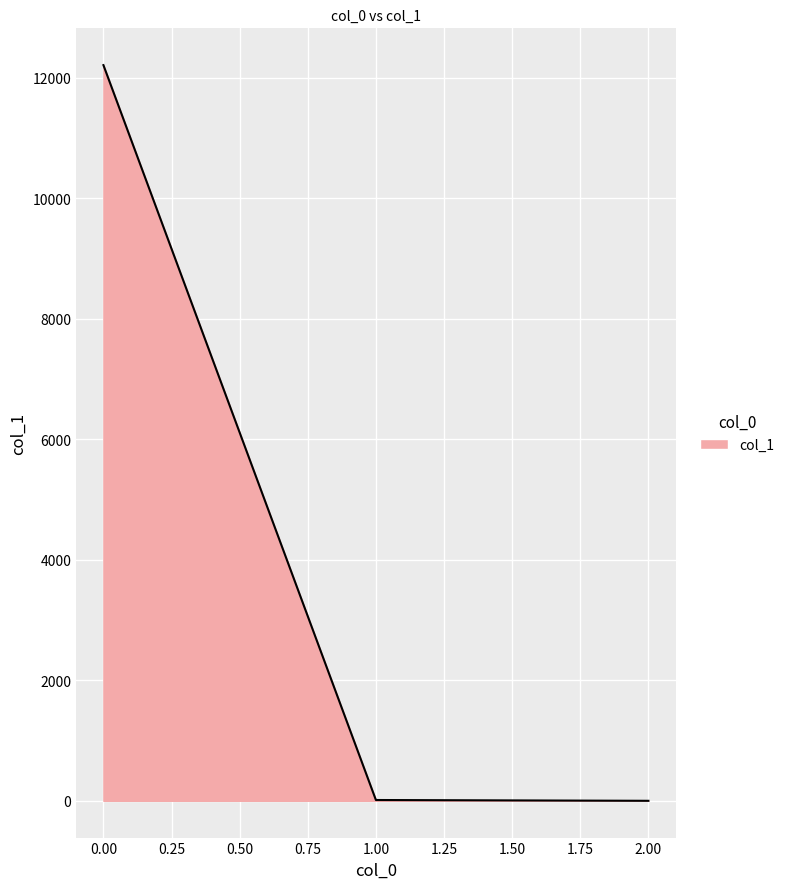

True or false: the data shows 12206.1 at 0.00.

True